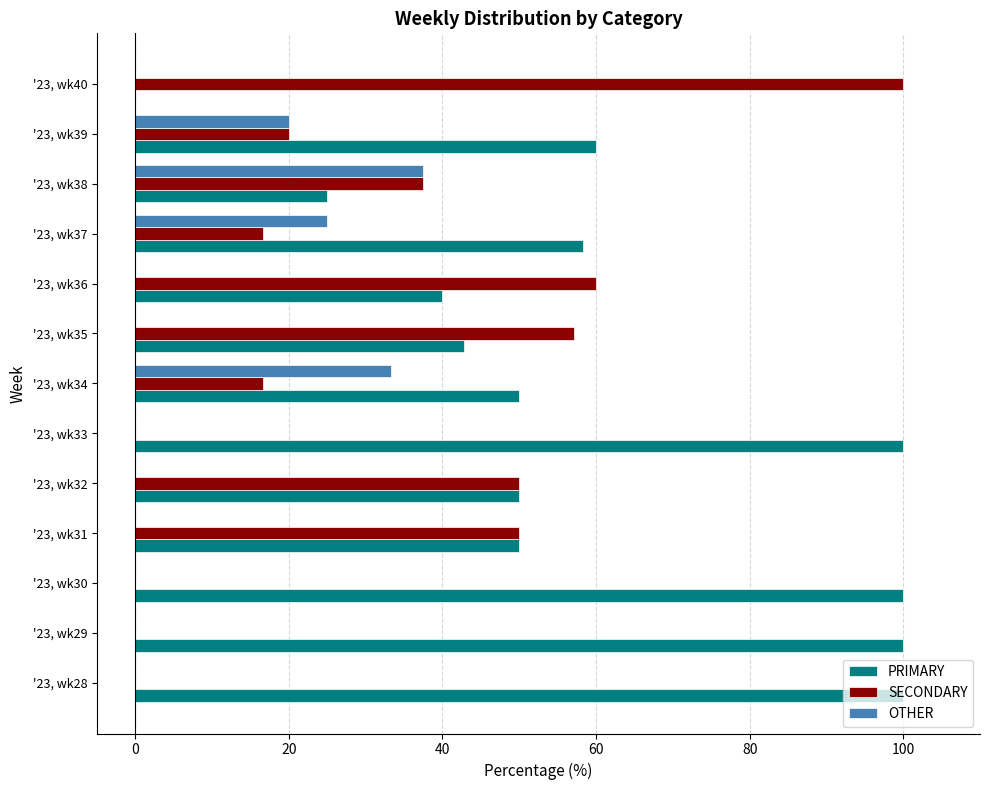

The OTHER series shows 25.5 at '23, wk35. True or false?

False